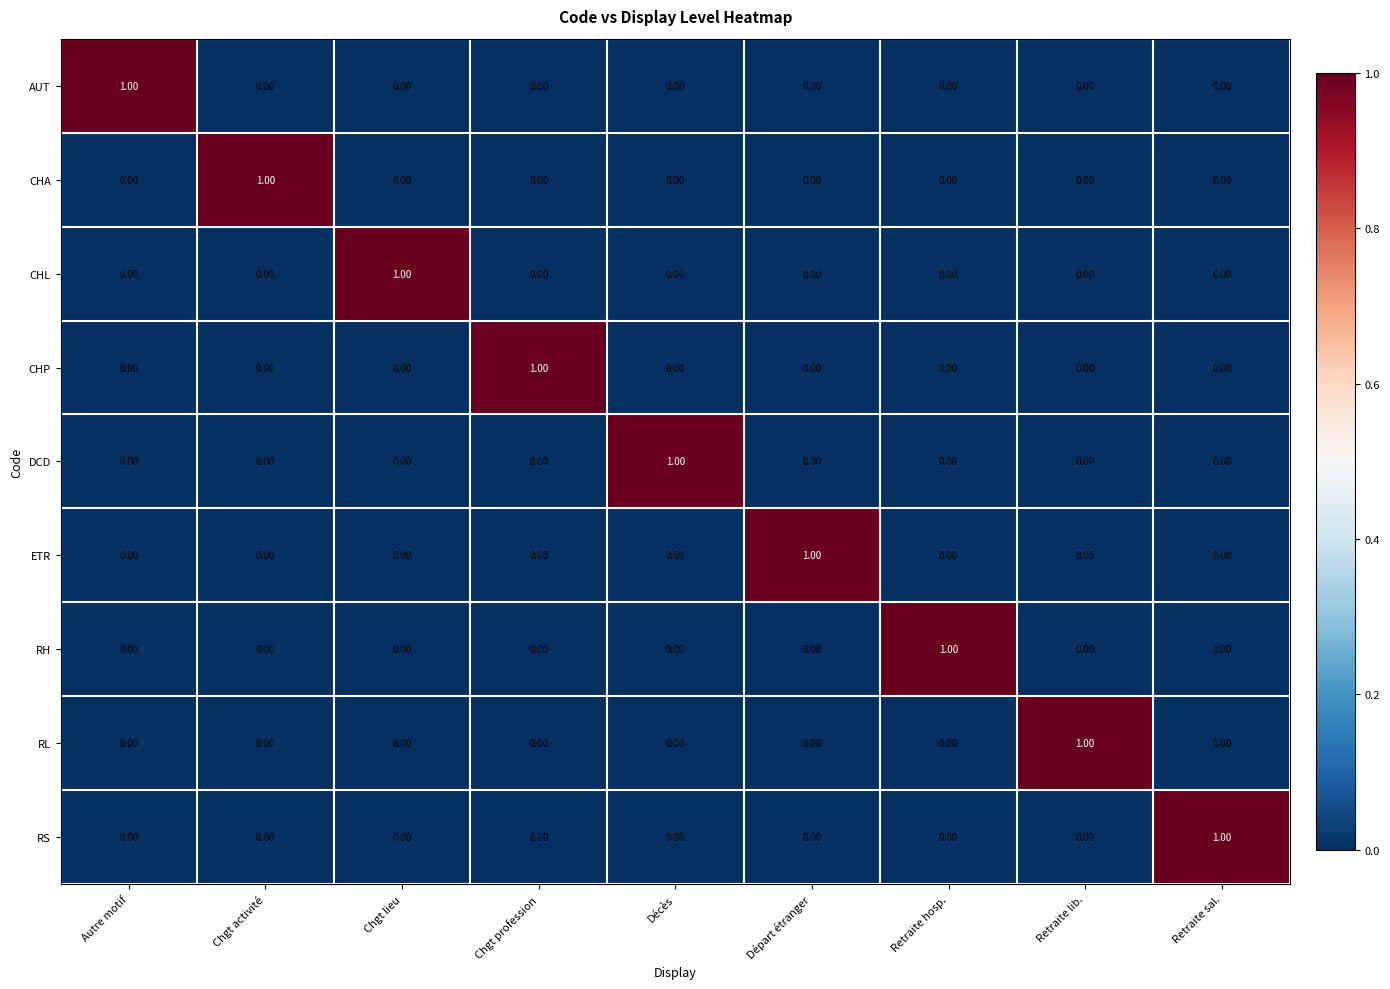

At which label does CHL reach its peak?

Chgt lieu